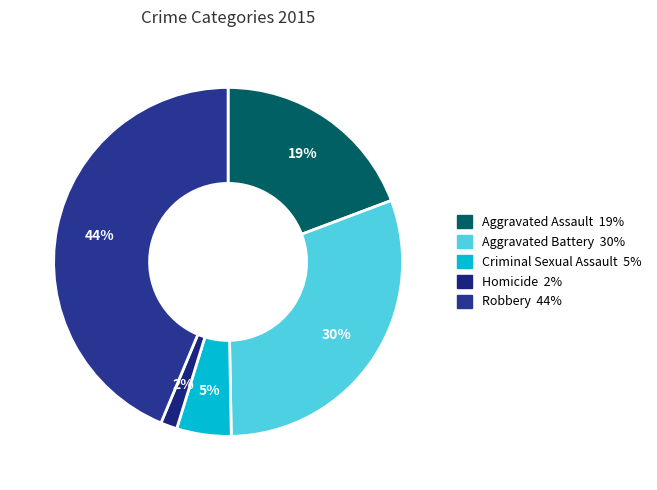

To the nearest percent, what portion does Robbery represent?

44%